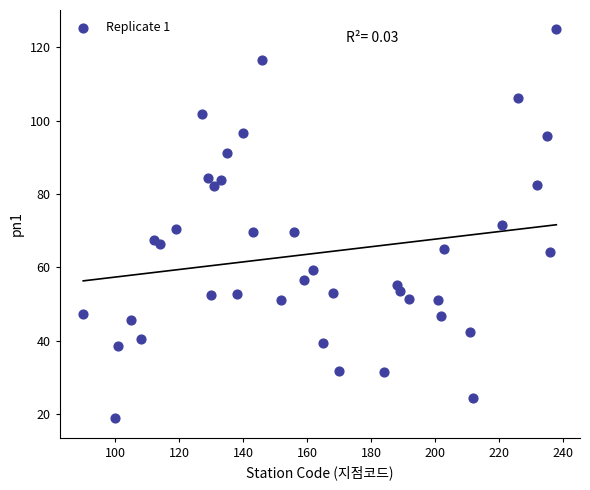

What is the range of X values (max minus min)?

148.0